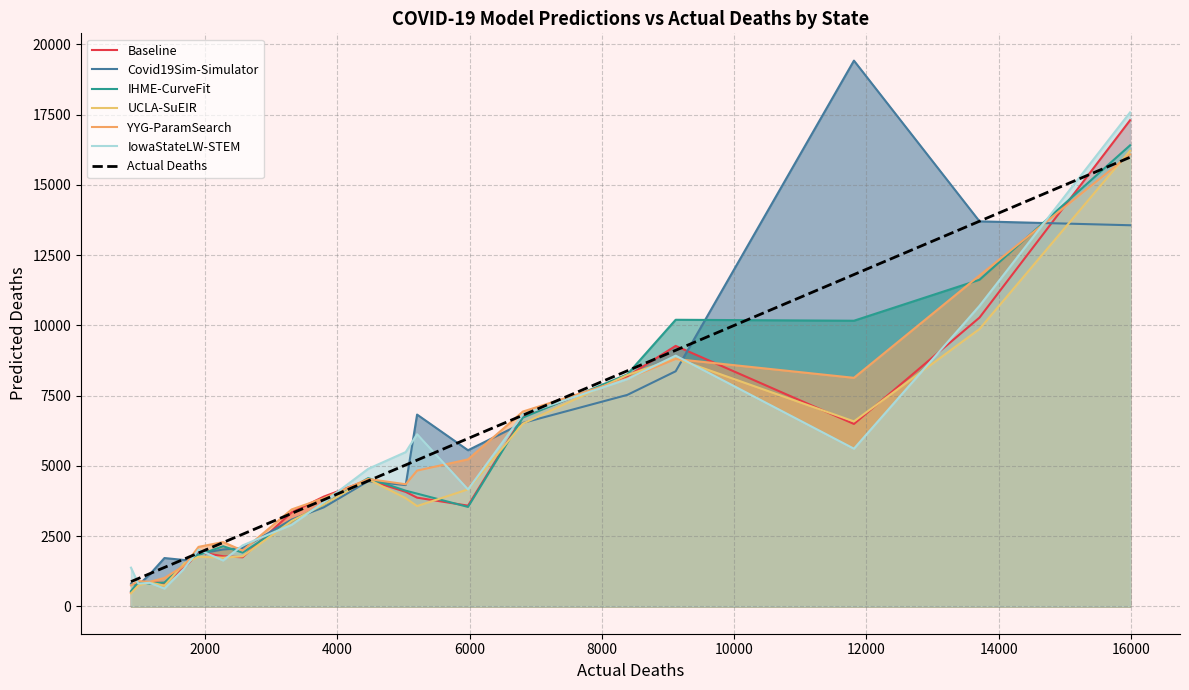

In YYG-ParamSearch, how many points are lower than both neighbors (excluding endpoints)?

4